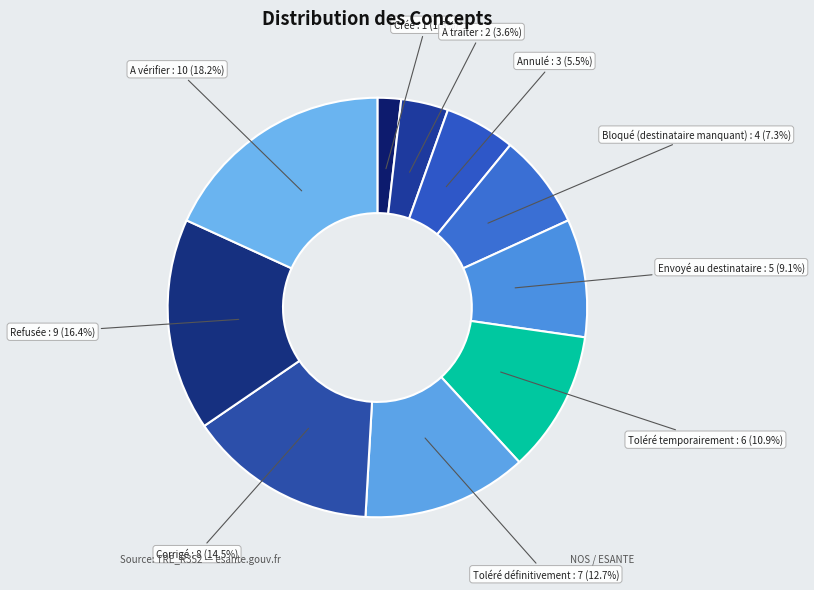

Count the number of slices in the pie.

10